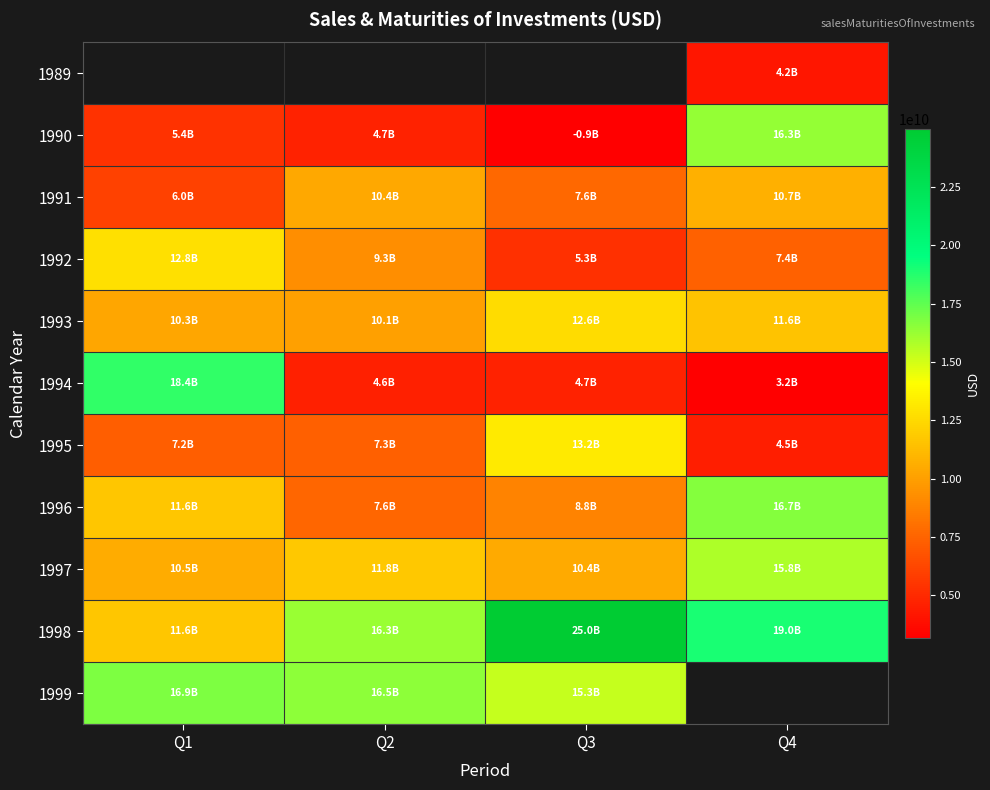

The 1994 series shows 4591700000.0 at Q2. True or false?

True